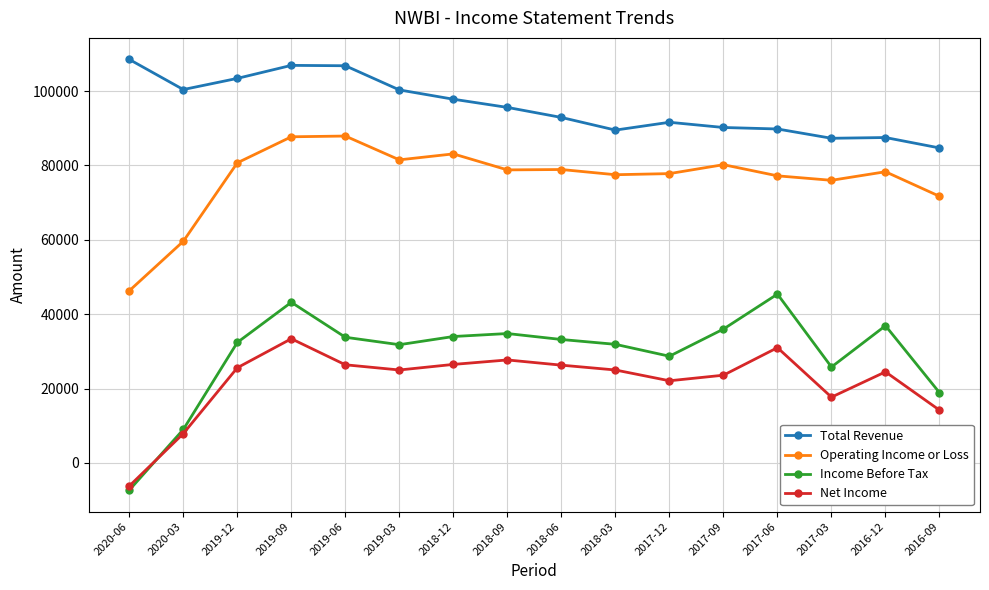

At which category does Operating Income or Loss reach its first local valley?

2019-03